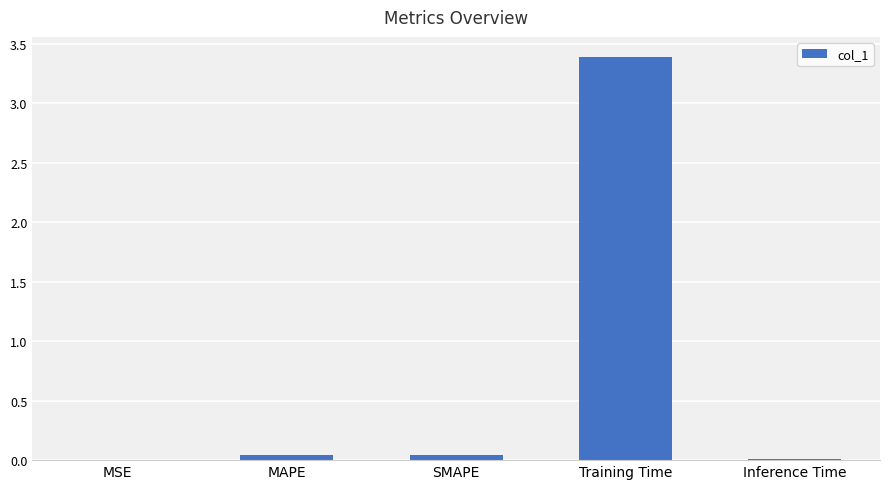

What is the sum of the values at Training Time and Inference Time?

3.4